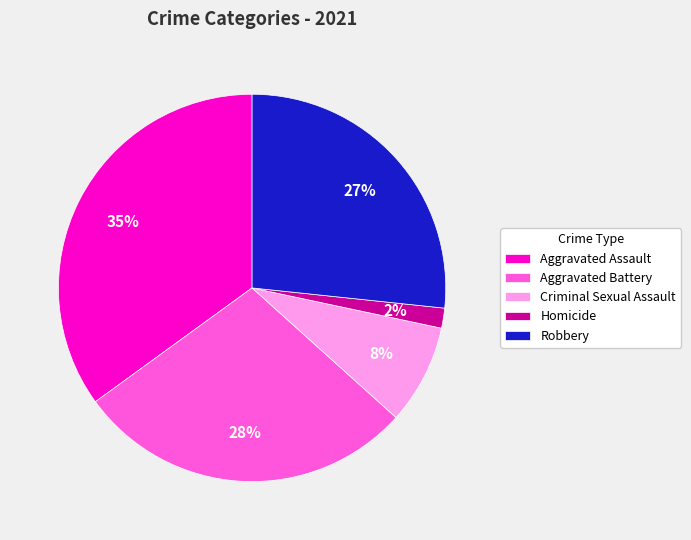

To the nearest percent, what portion does Criminal Sexual Assault represent?

8%